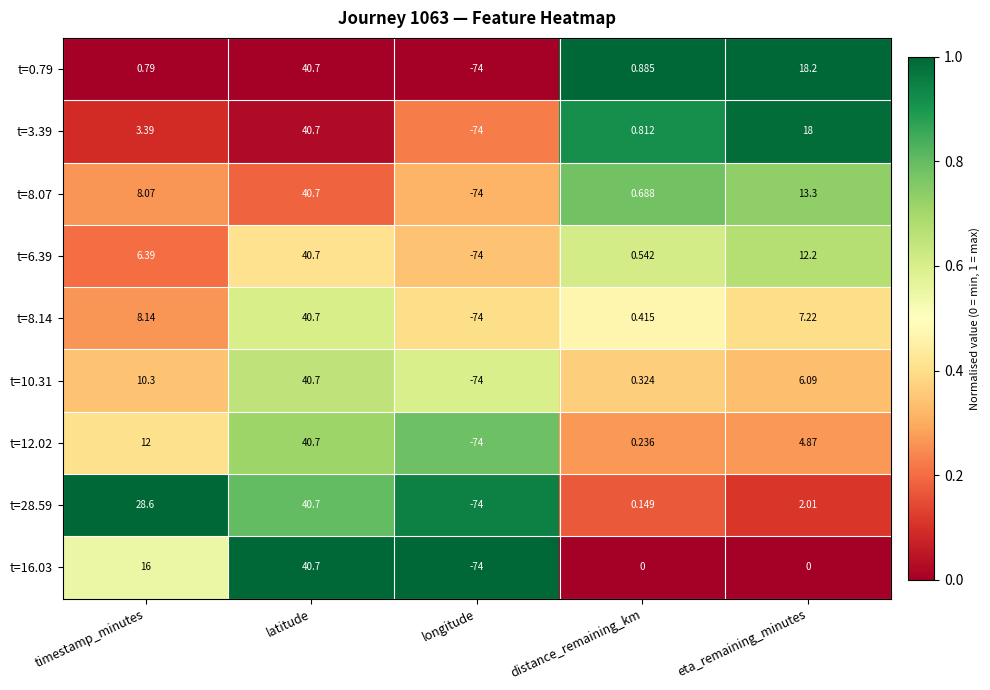

List the labels in order of t=6.39 value, smallest first.

longitude, distance_remaining_km, timestamp_minutes, eta_remaining_minutes, latitude